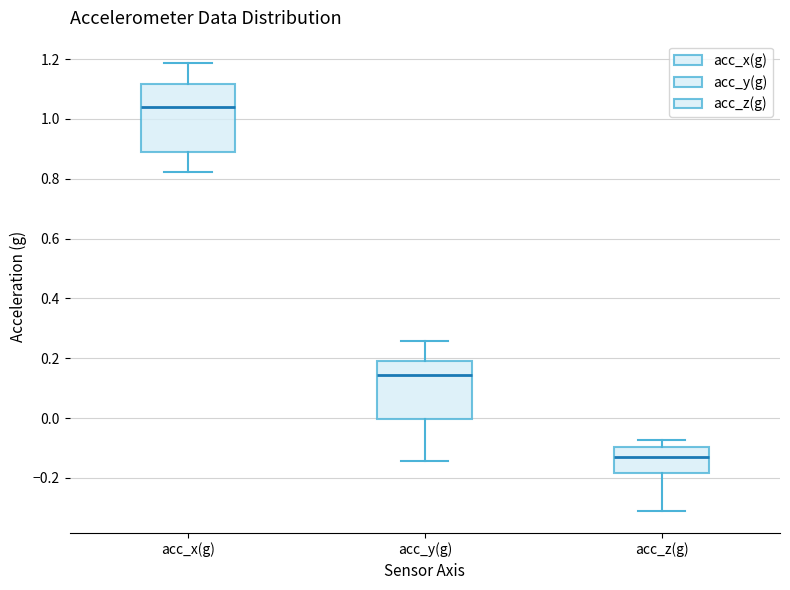

Reading left to right, read every box against the y-axis: the position of its median line, the range the box covers, and the ends of its whiskers. The values are not printed on the chart, so give them approximately, as read against the axis.

acc_x(g): median 1.04, box 0.90 to 1.12, whiskers 0.82 to 1.18
acc_y(g): median 0.14, box 0.00 to 0.20, whiskers -0.14 to 0.26
acc_z(g): median -0.14, box -0.18 to -0.10, whiskers -0.30 to -0.08